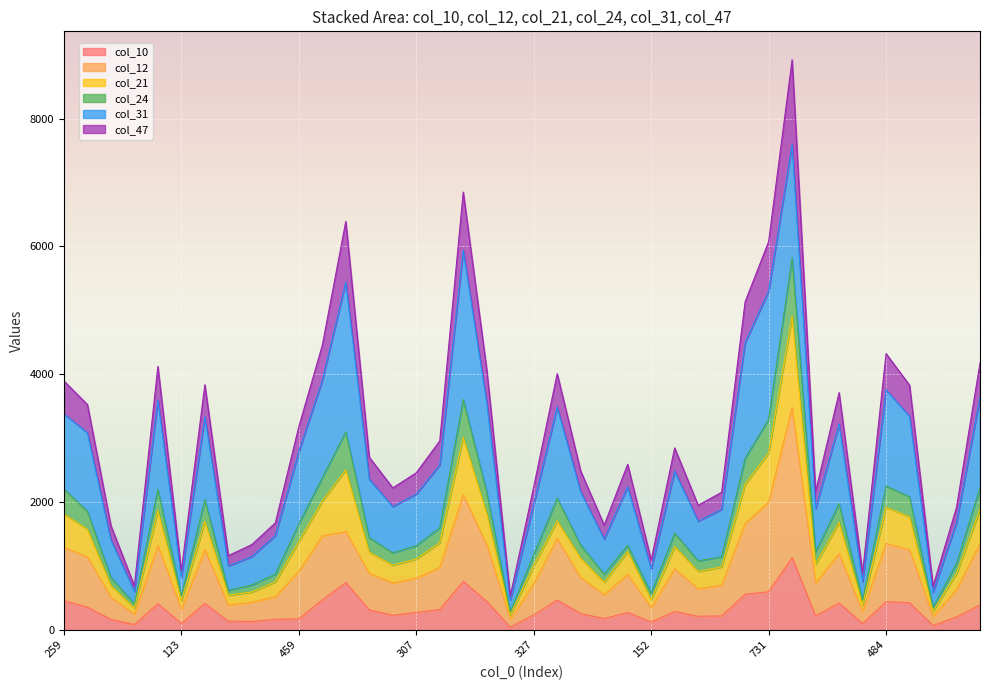

Is it true that col_21 equals 2670 at 355?

False